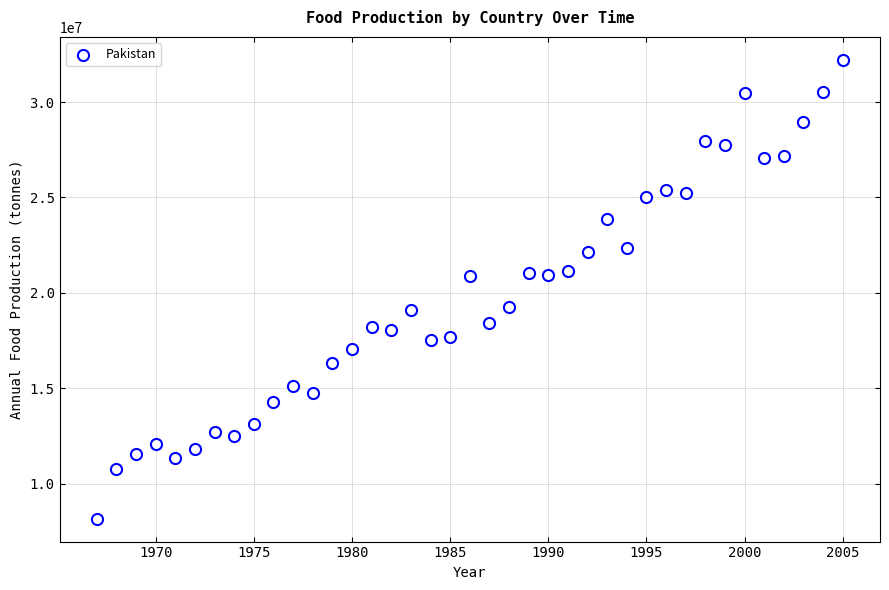

What is the range of X values (max minus min)?

38